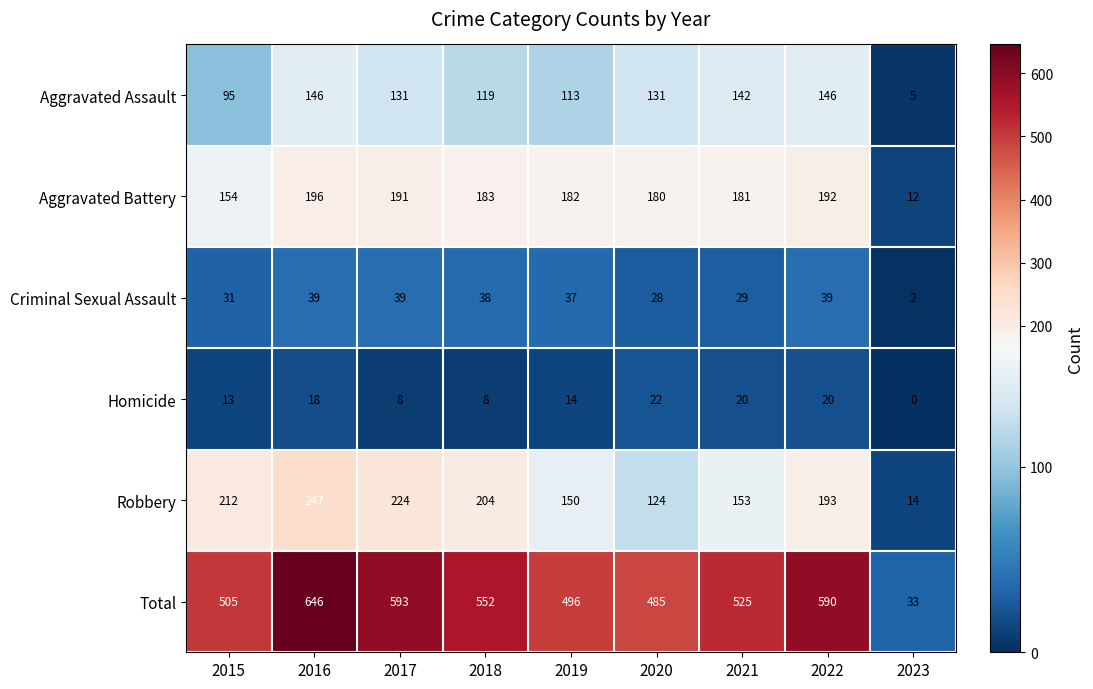

Which series has the largest total across all categories?

Total